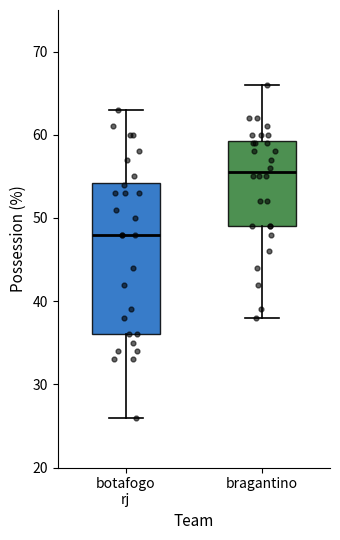

Which box's median line is the lowest?

botafogo rj